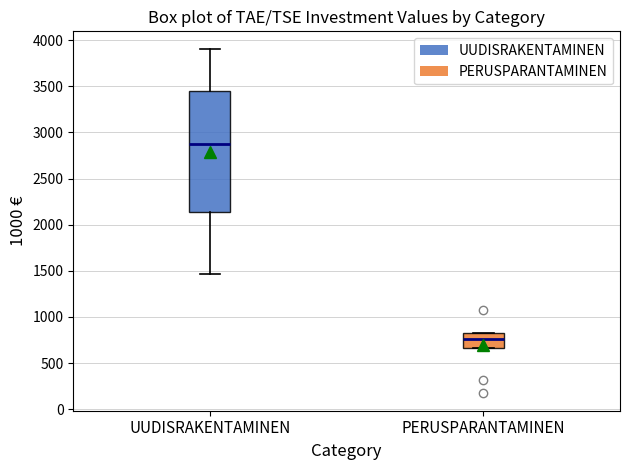

Reading left to right, read every box against the y-axis: the position of its median line, the range the box covers, and the ends of its whiskers. The values are not printed on the chart, so give them approximately, as read against the axis.

UUDISRAKENTAMINEN: median 2900, box 2150 to 3450, whiskers 1450 to 3900
PERUSPARANTAMINEN: median 750, box 650 to 850, whiskers 650 to 850